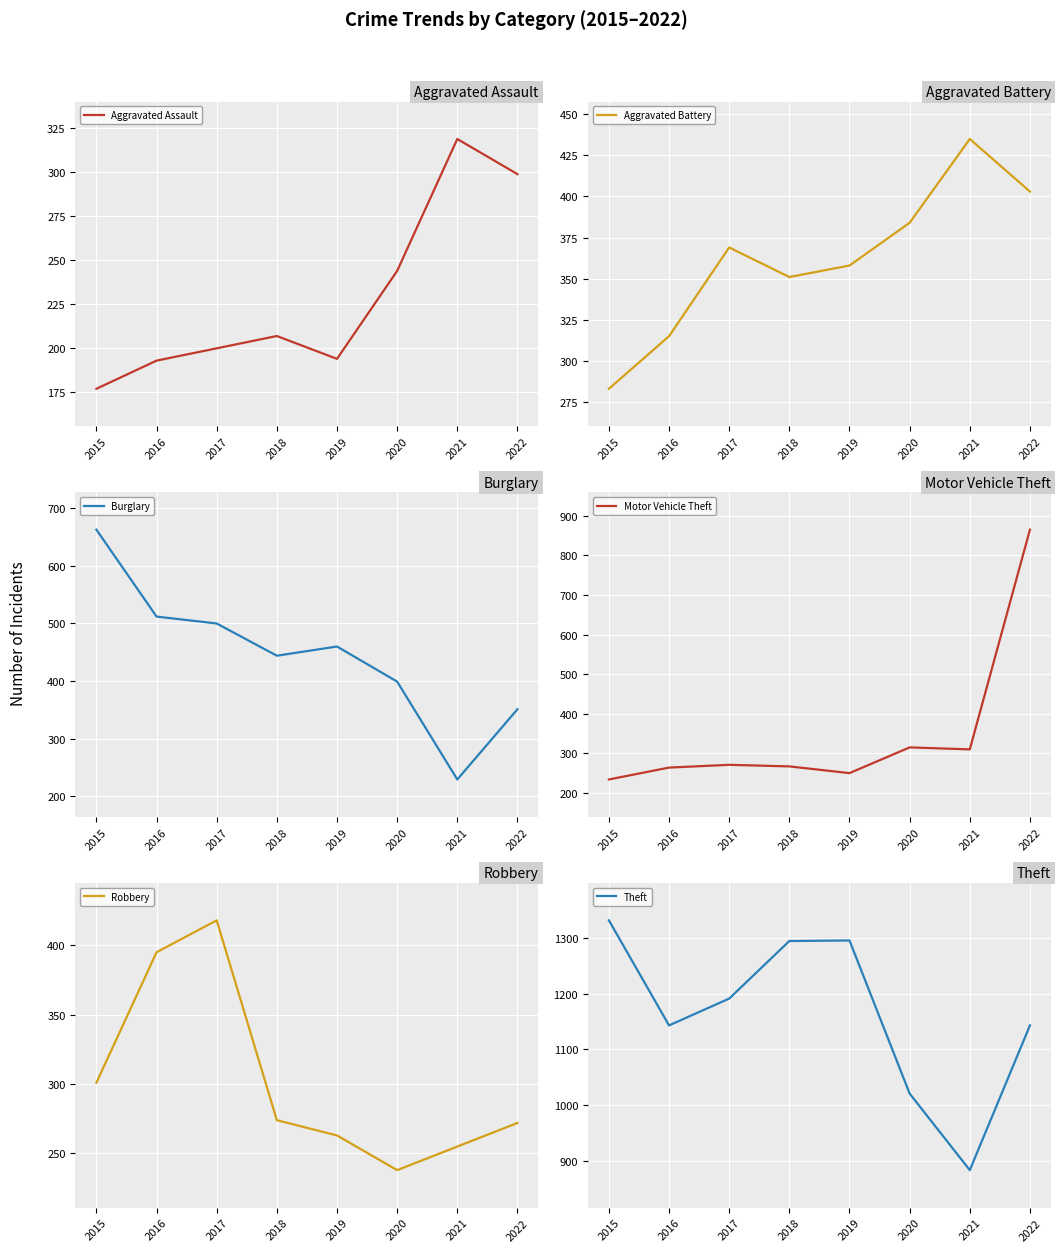

True or false: Aggravated Battery has a value of 358 at 2019.

True